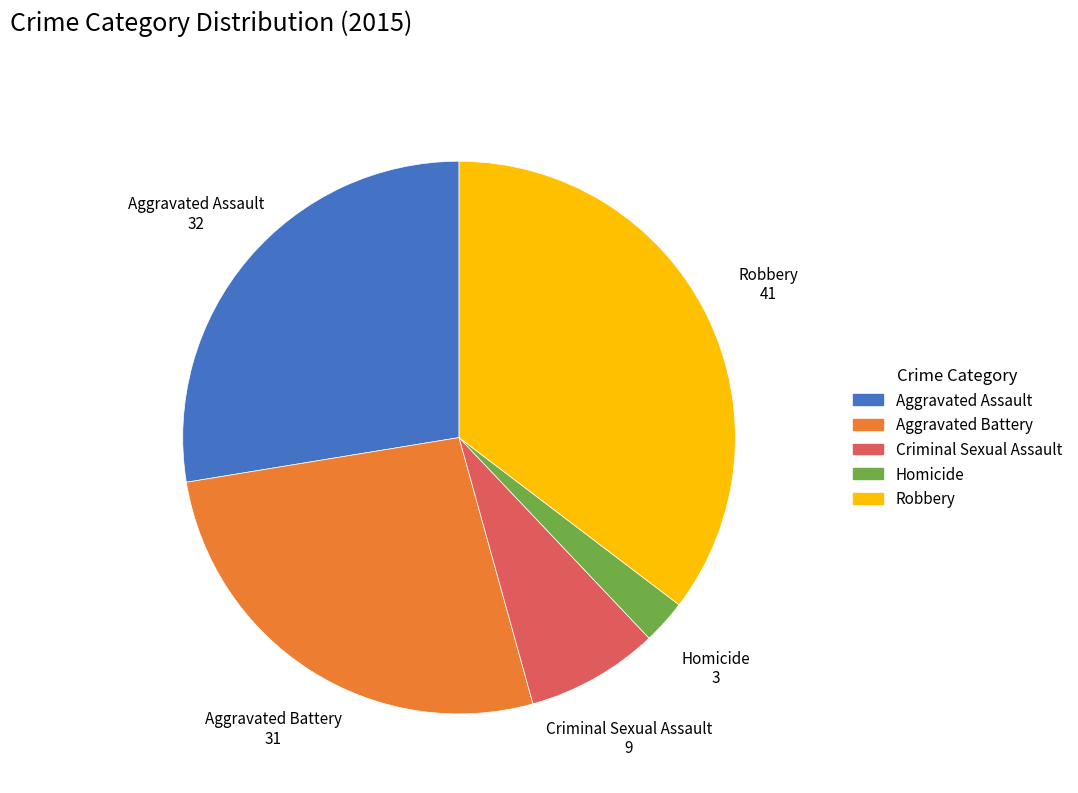

Does Aggravated Assault represent more than half of the total?

No